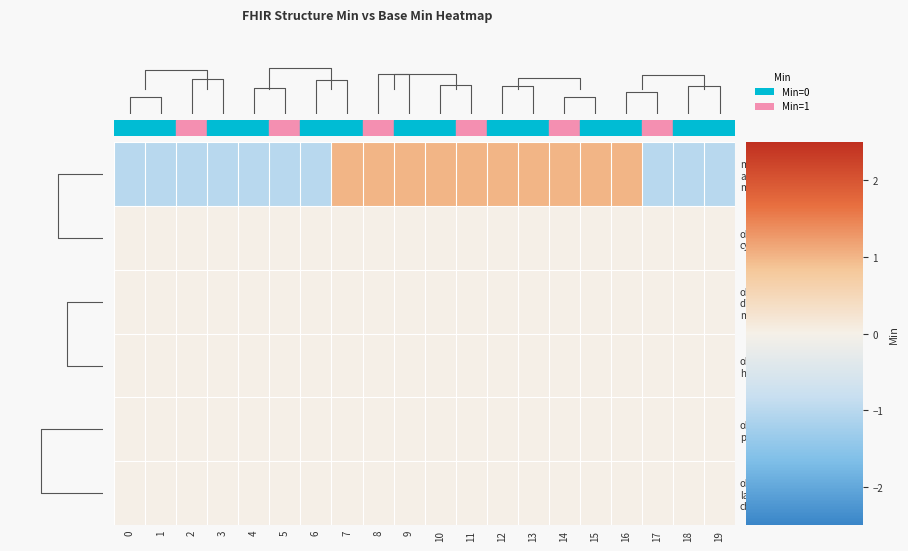

Which category has the highest value across all series?

7